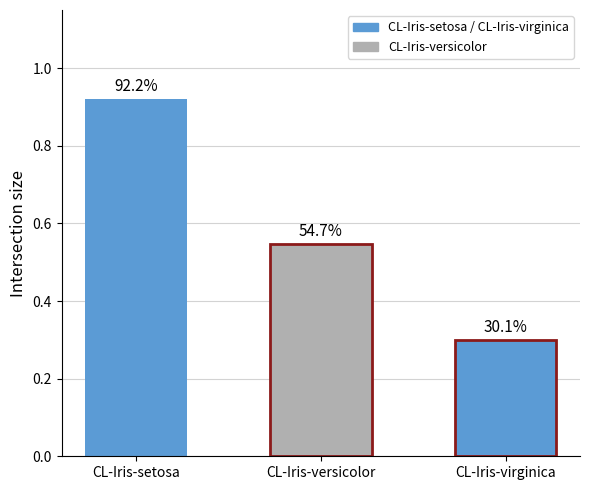

How many bars are there in total?

3